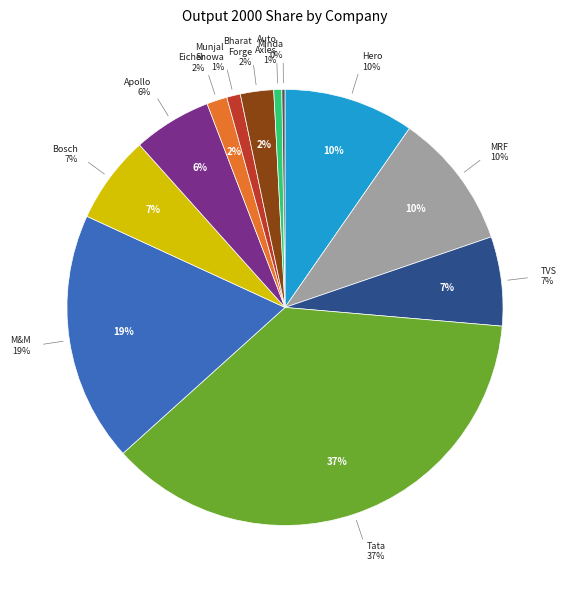

Between Mahindra & Mahindra Ltd. and Bosch Ltd., which is larger?

Mahindra & Mahindra Ltd.